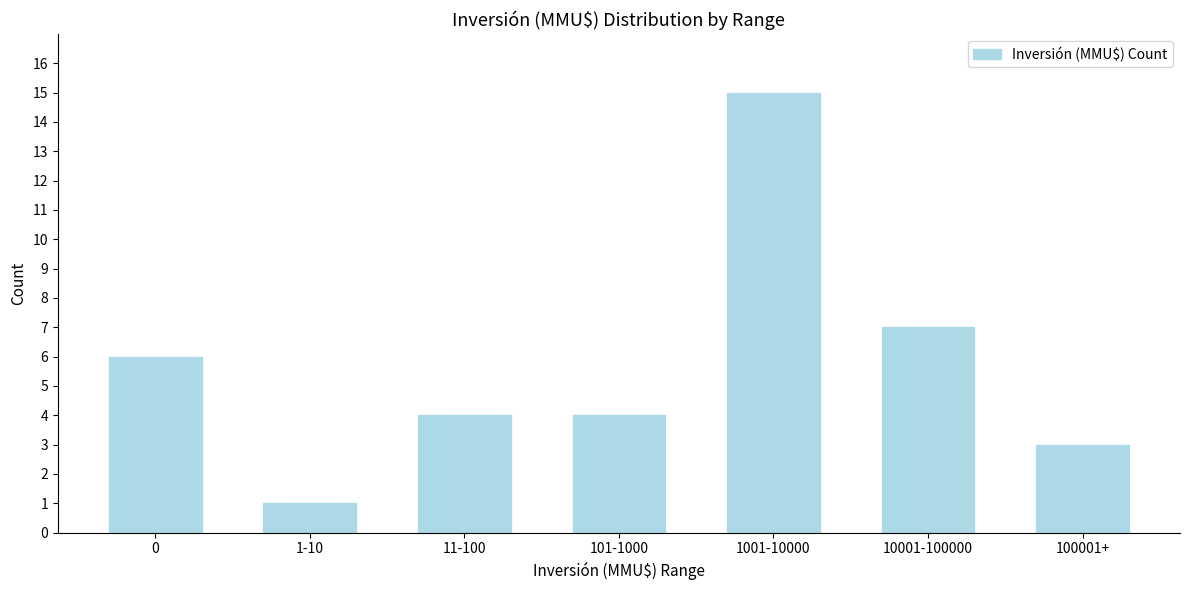

Reading right to left, what are all the values shown in this chart?

100001+=3	10001-100000=7	1001-10000=15	101-1000=4	11-100=4	1-10=1	0=6